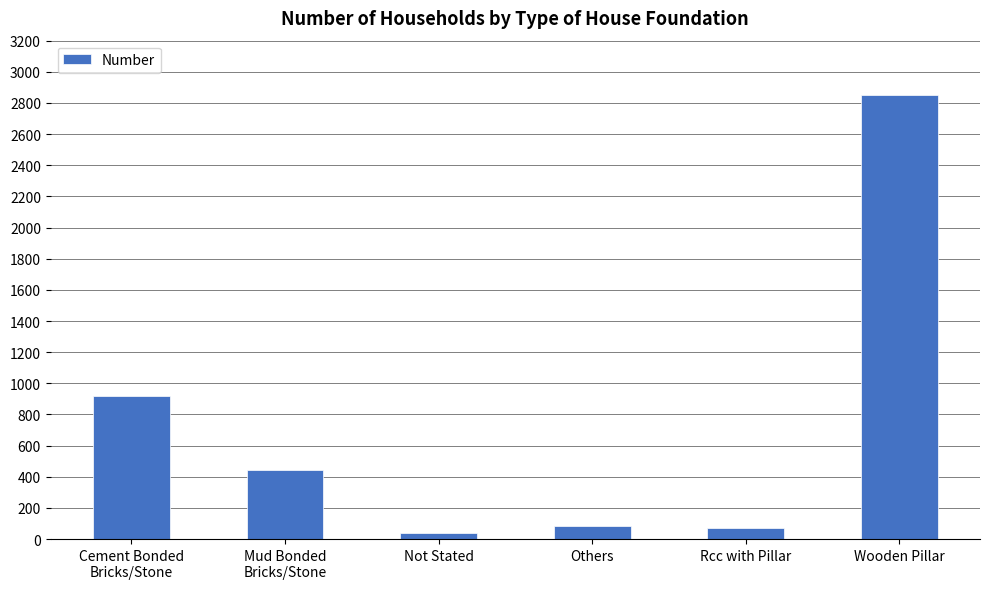

What is the sum of all values?

4409